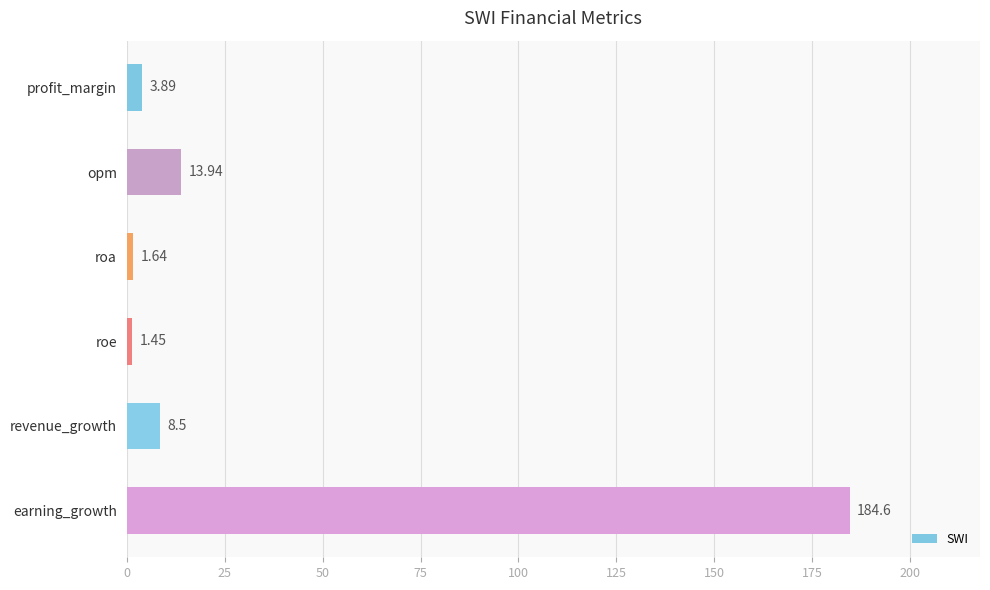

Which category has the highest value across all series?

earning_growth